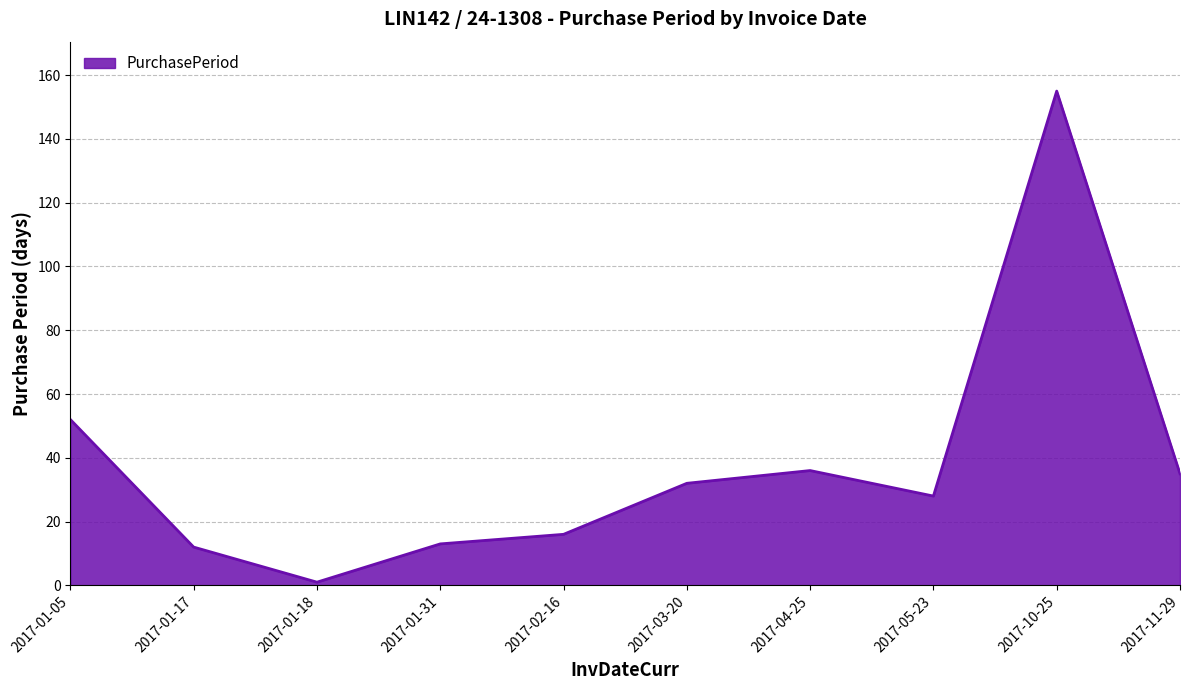

What is the difference between the values at 2017-01-17 and 2017-10-25?

143